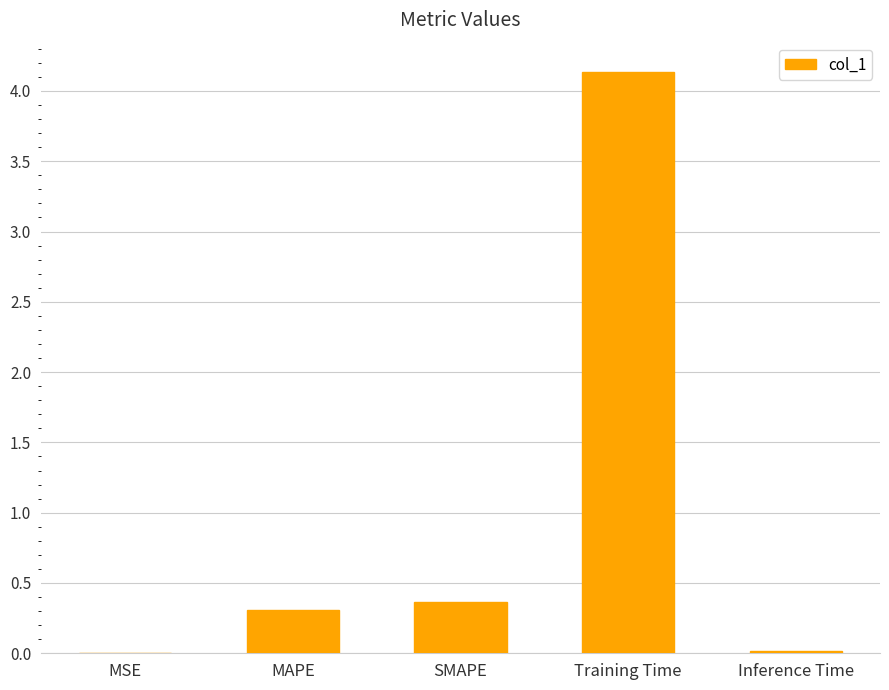

Read the value at Training Time.

4.1